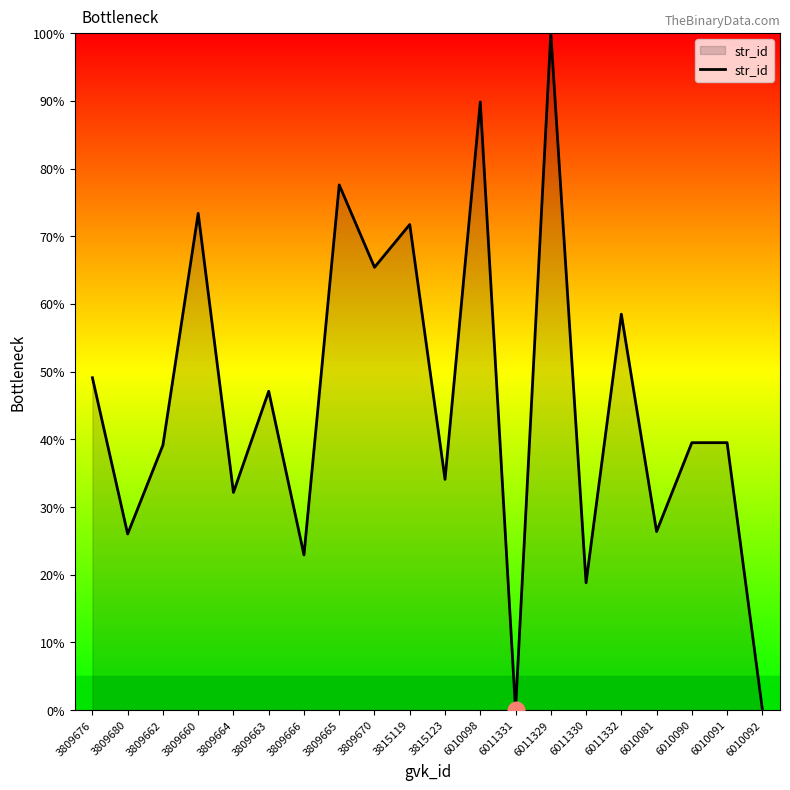

At which category does the data reach its first local peak?

3809660